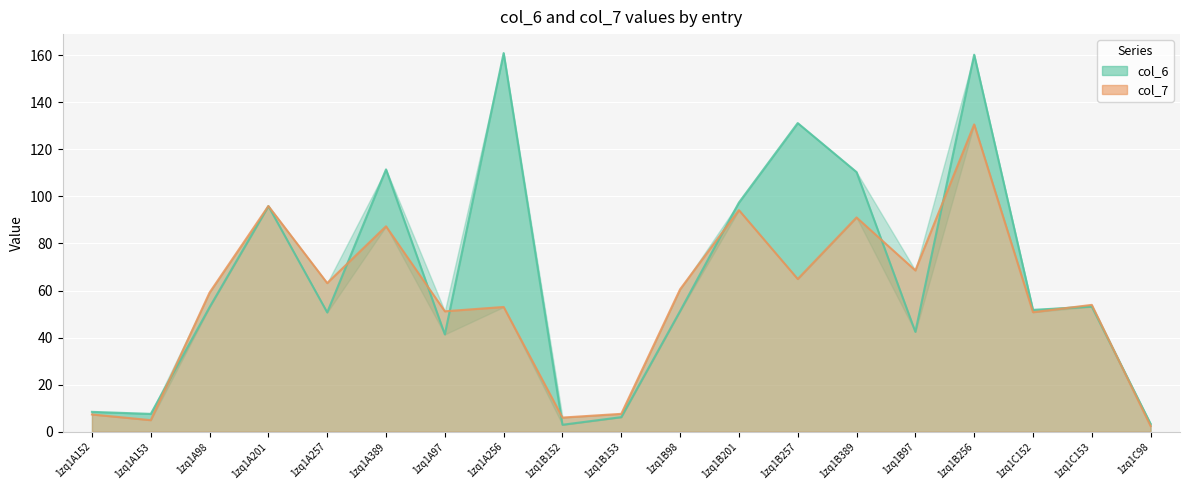

After their last crossing, which series has the higher values: col_7 or col_6?

col_6